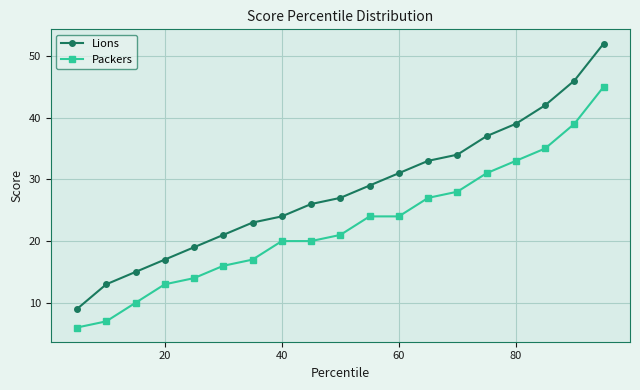

Reading left to right, transcribe all the data shown in this chart.

Lions: 9	13	15	17	19	21	23	24	26	27	29	31	33	34	37	39	42	46	52
Packers: 6	7	10	13	14	16	17	20	20	21	24	24	27	28	31	33	35	39	45